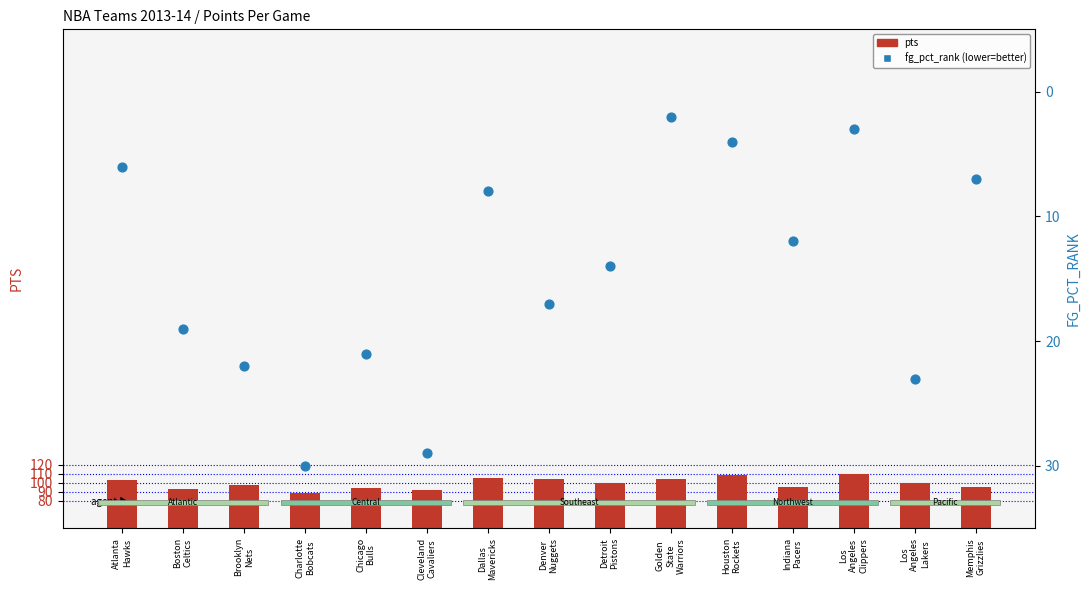

What are all the series names shown in the legend?

pts, fg_pct_rank